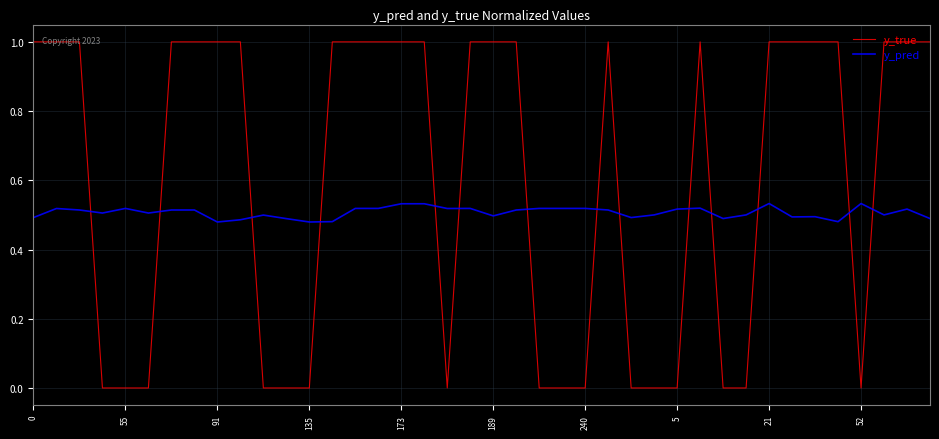

After their last crossing, which series has the higher values: y_pred or y_true?

y_true